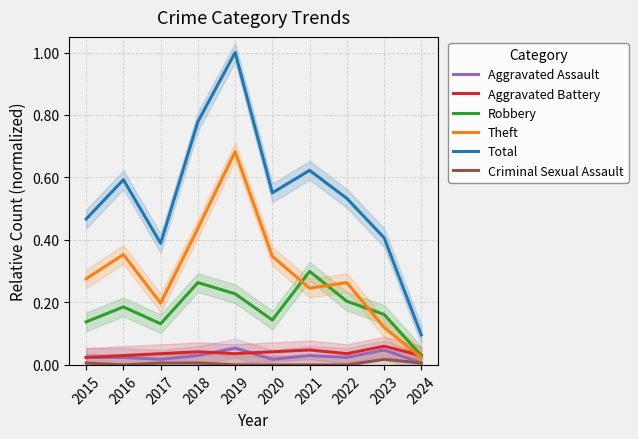

The value of Criminal Sexual Assault at 2024 is 0.0. True or false?

False